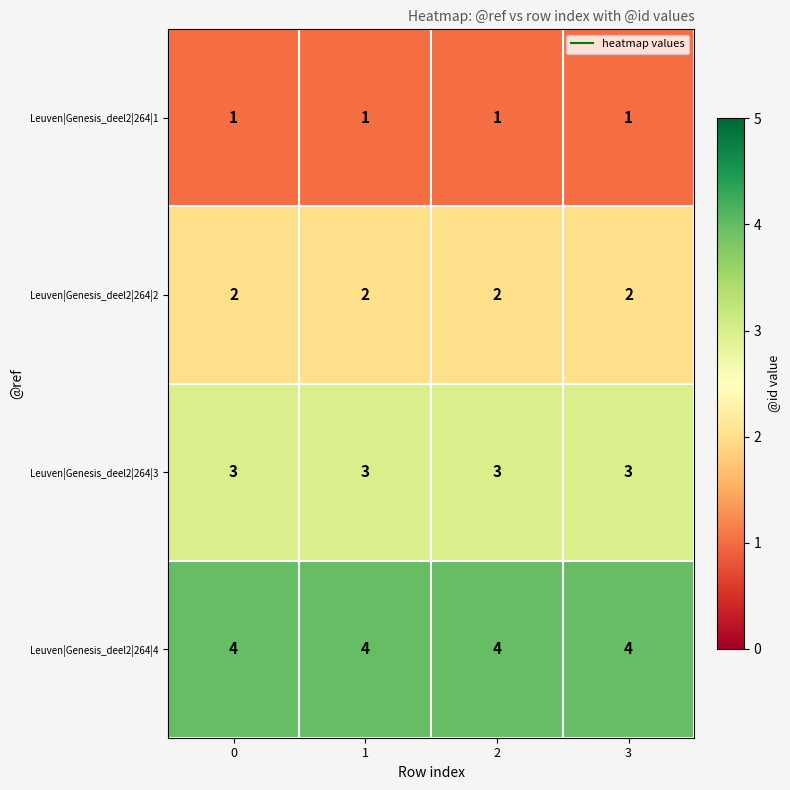

What is the spread (max minus min) of values at 0?

3